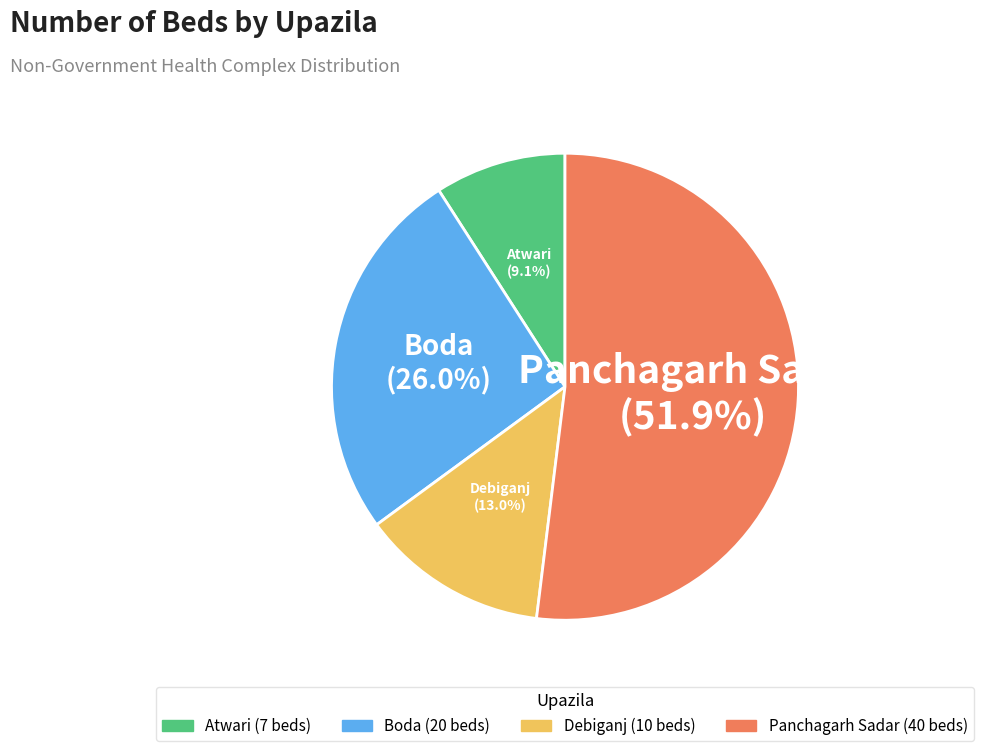

Is there any slice that represents more than half of the pie?

Yes